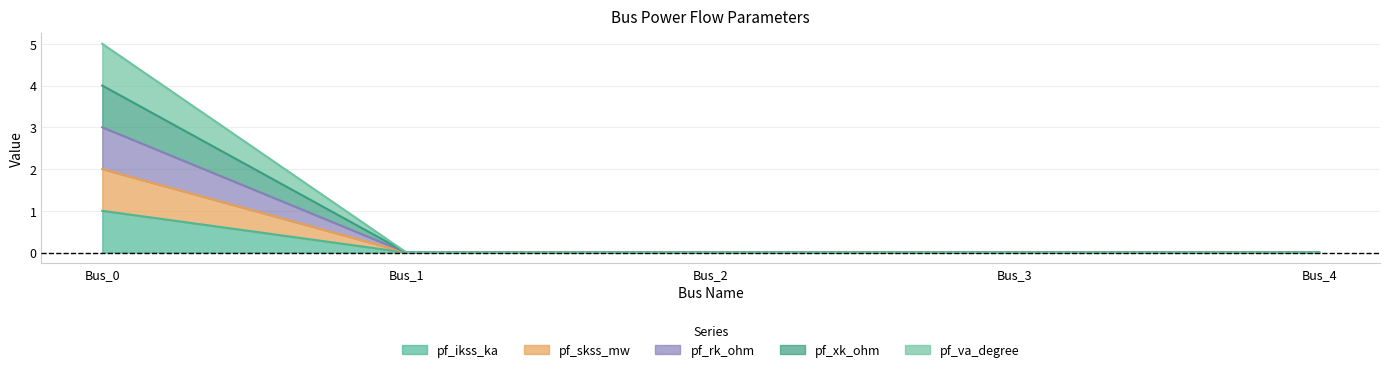

True or false: pf_rk_ohm has more than 2 points higher than both neighbors.

False